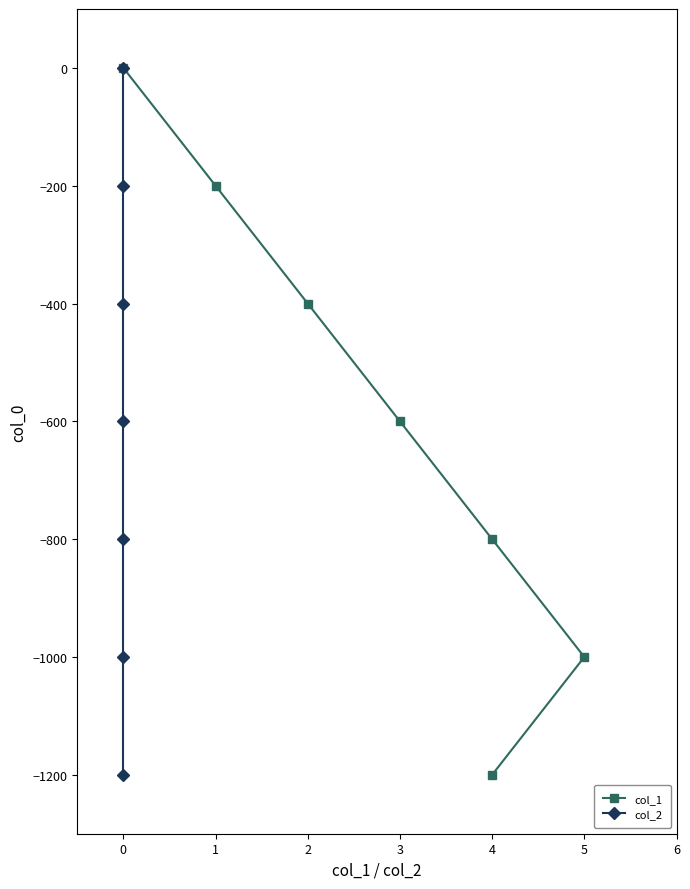

True or false: col_2 has more than 1 interior local peaks.

False